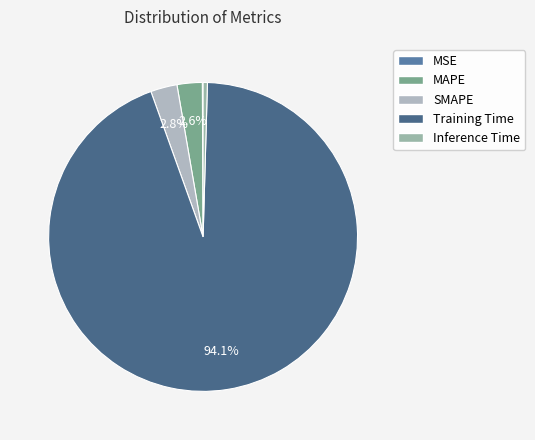

Which has a higher value, MAPE or MSE?

MAPE